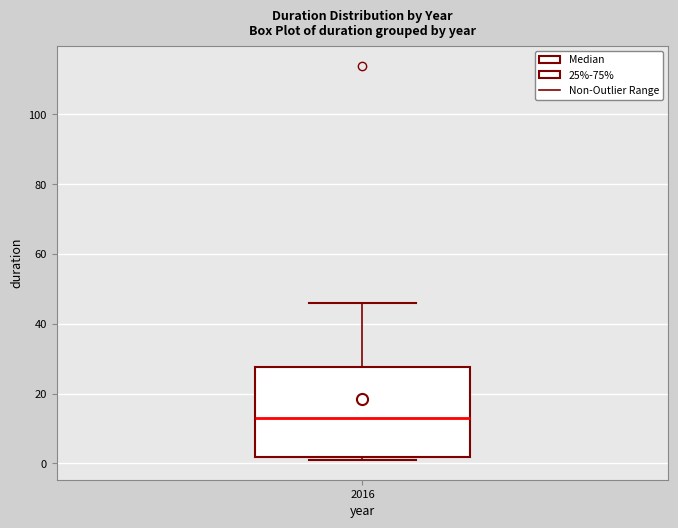

Transcribe this box plot: give where the median line is, the range the box spans, and where the two whiskers end, as read against the y-axis. The values are not printed on the chart, so give them approximately, as read against the axis.

median 14, box 2 to 28, whiskers 2 (just below the box's lower edge) to 46